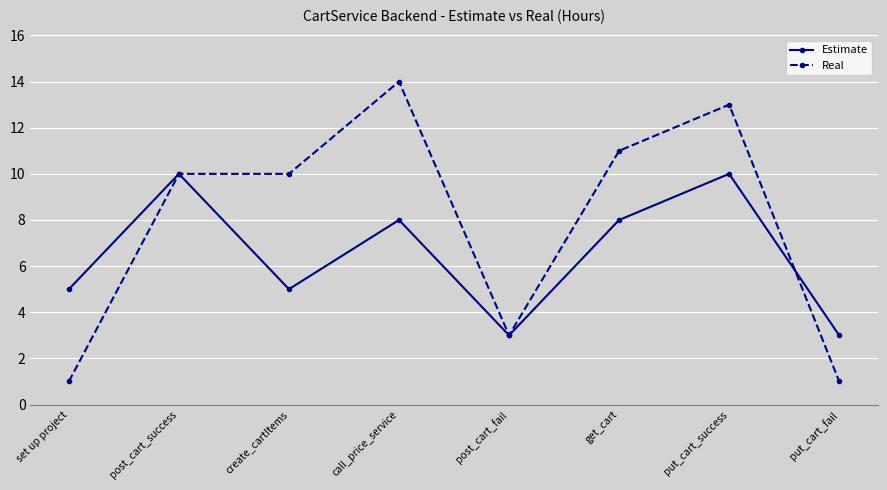

The Estimate series shows 5 at set up project. True or false?

True